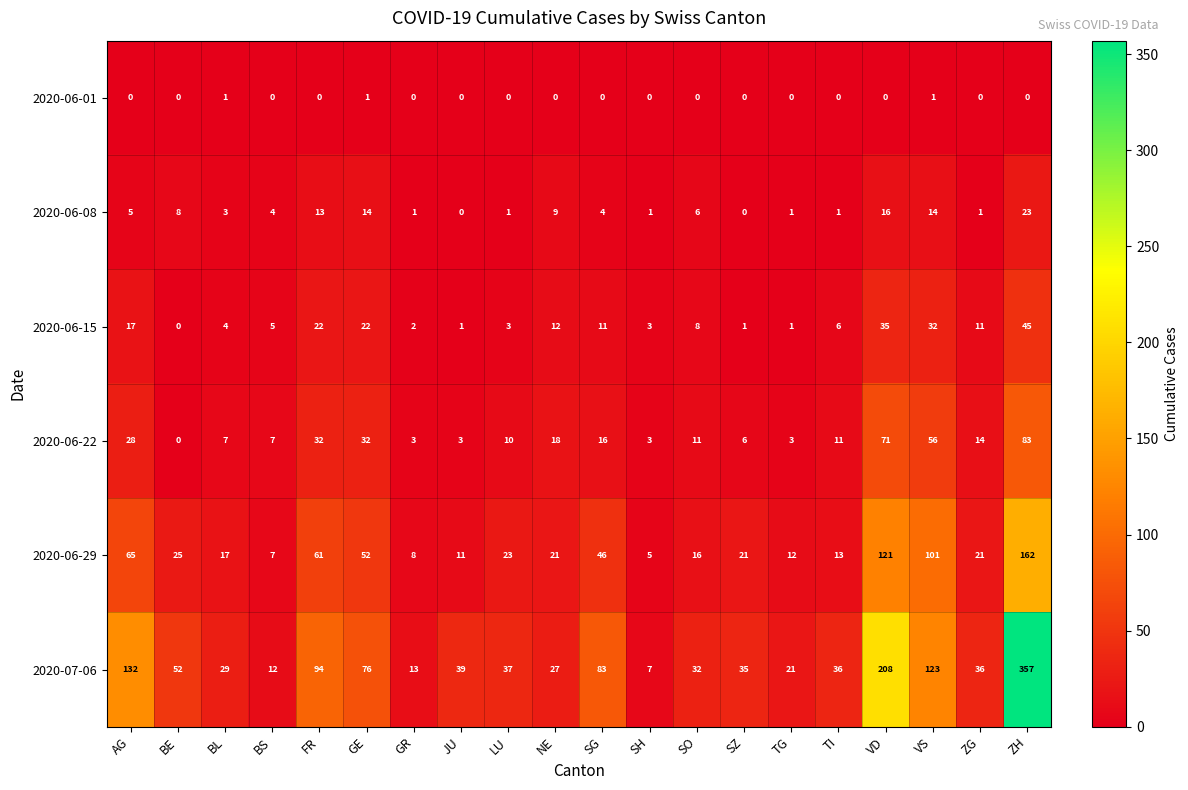

What is the total value across all series at ZH?

670